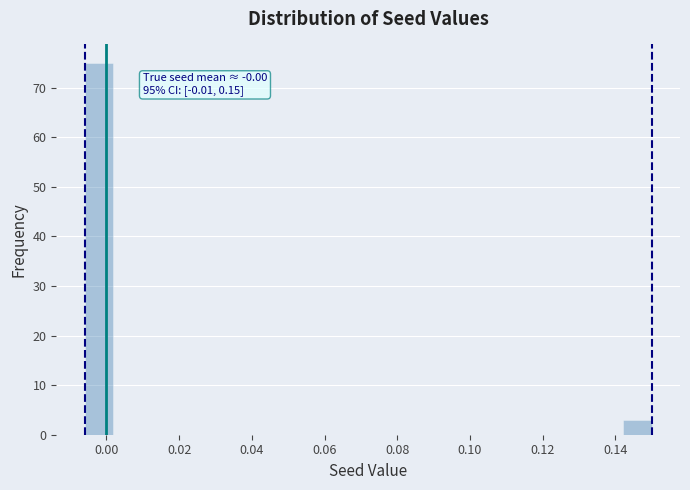

Around what value on the x-axis is the tallest bar? Give the approximate position of its centre, as read against the axis.

-0.002